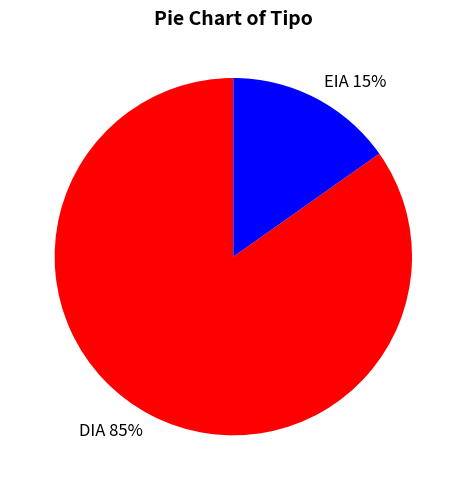

Is it true that EIA is 3% of the pie?

False